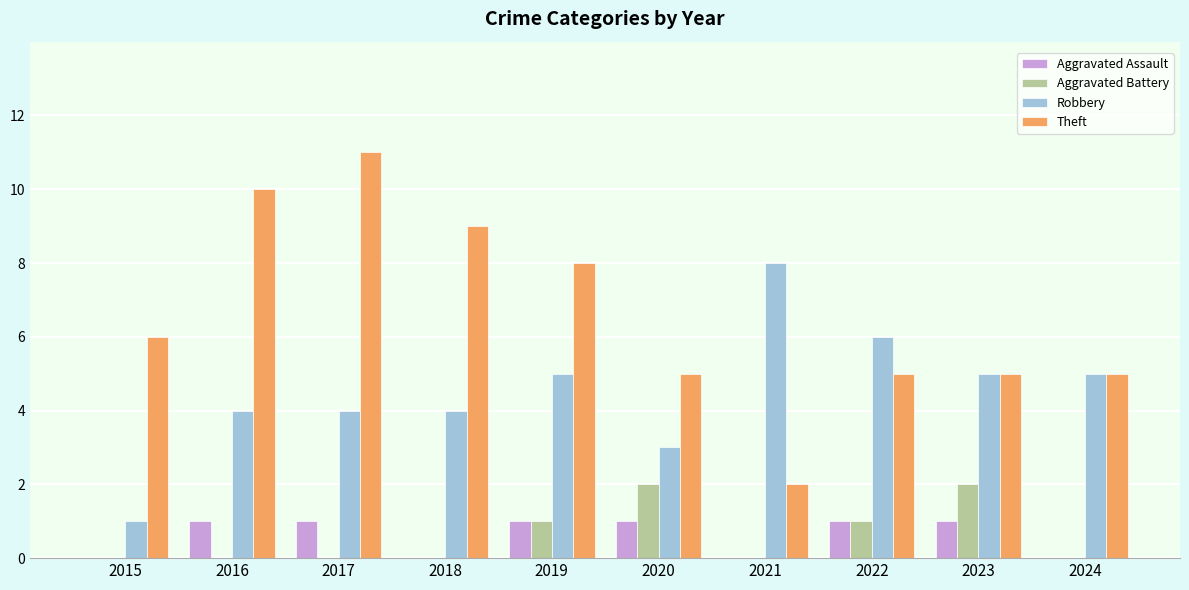

Count the Theft values in the range 5 to 9.

7